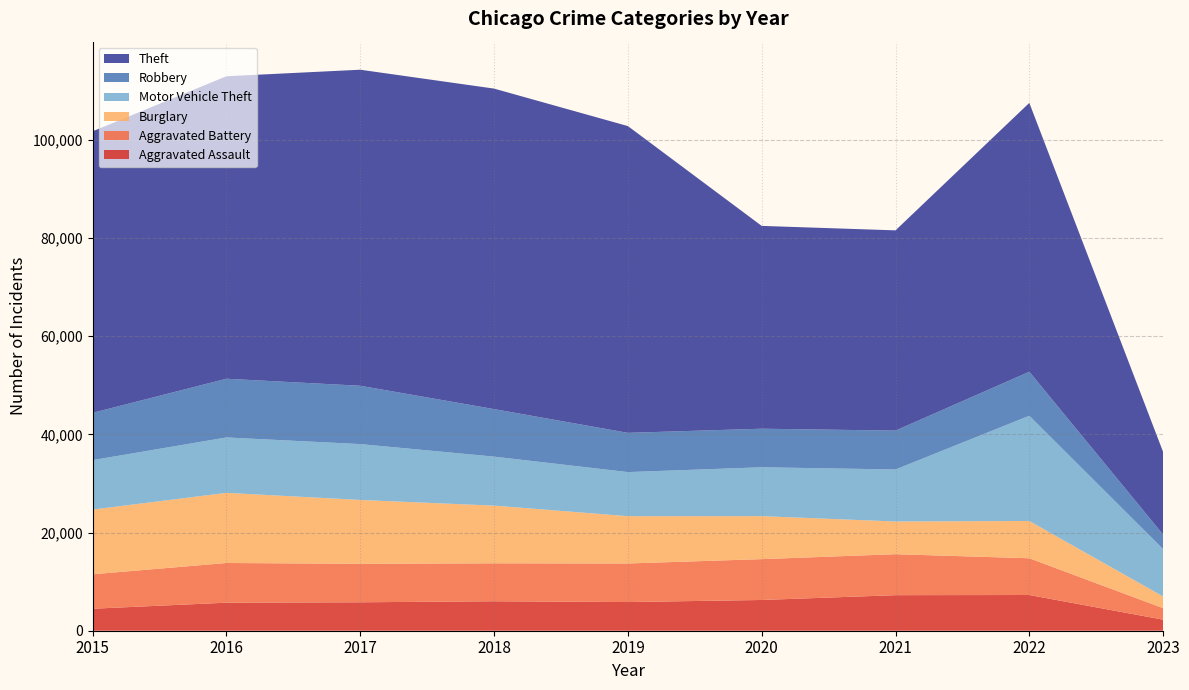

Reading left to right, transcribe all the data shown in this chart.

Aggravated Assault: 2015=4480	2016=5712	2017=5793	2018=6001	2019=5841	2020=6263	2021=7243	2022=7275	2023=2254
Aggravated Battery: 2015=7018	2016=8085	2017=7845	2018=7734	2019=7857	2020=8319	2021=8348	2022=7487	2023=2346
Burglary: 2015=13184	2016=14289	2017=13001	2018=11746	2019=9639	2020=8757	2021=6659	2022=7594	2023=2374
Motor Vehicle Theft: 2015=10068	2016=11286	2017=11380	2018=9985	2019=8977	2020=9957	2021=10598	2022=21435	2023=9644
Robbery: 2015=9638	2016=11960	2017=11880	2018=9680	2019=7994	2020=7855	2021=7918	2022=8969	2023=2971
Theft: 2015=57350	2016=61619	2017=64381	2018=65286	2019=62491	2020=41315	2021=40790	2022=54762	2023=16821